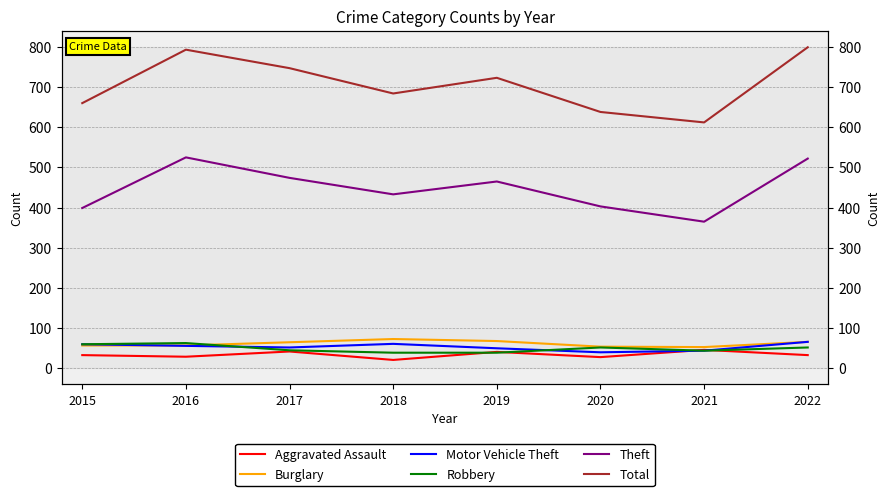

What are all the series names shown in the legend?

Aggravated Assault, Burglary, Motor Vehicle Theft, Robbery, Theft, Total